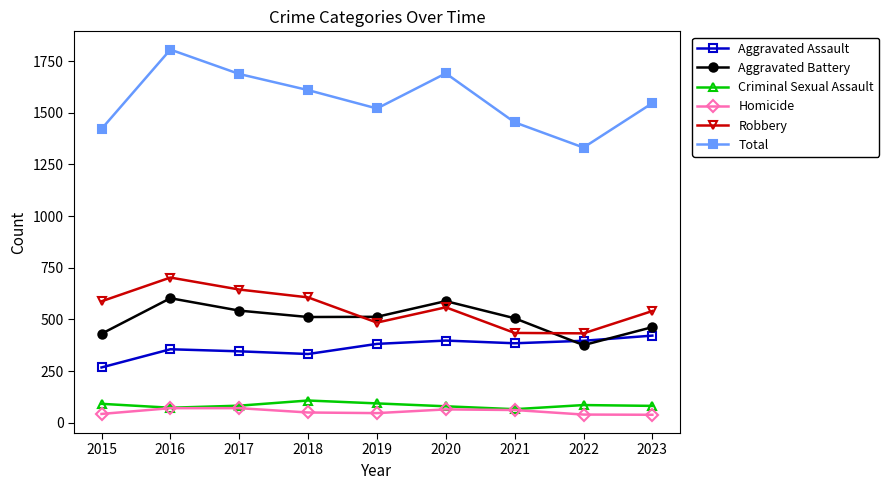

True or false: Aggravated Battery has more than 0 interior local peaks.

True